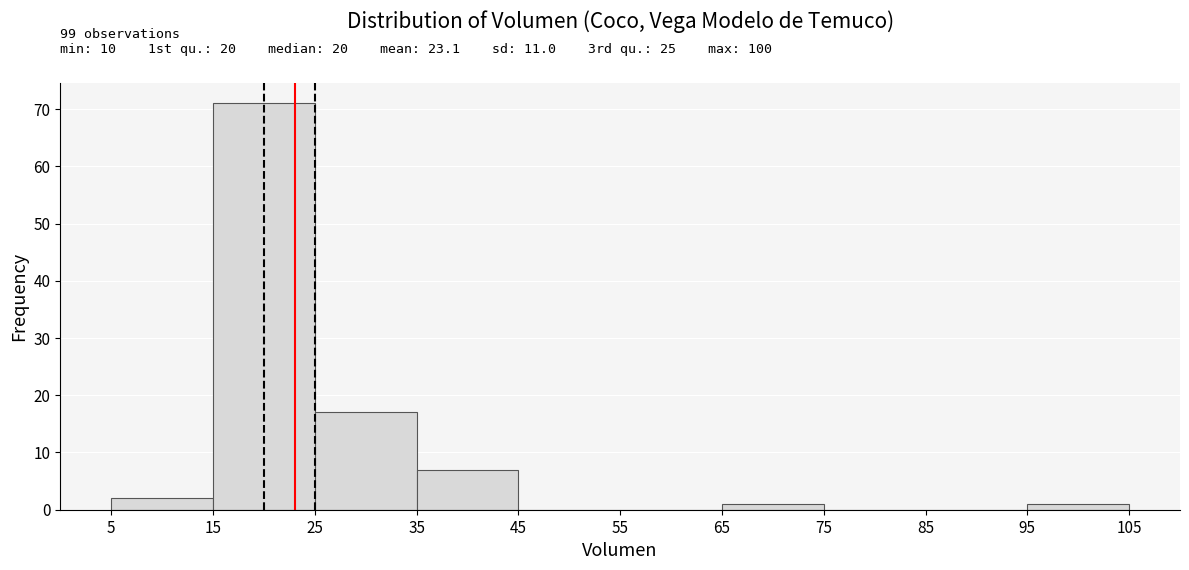

Over which range of the x-axis is the bar tallest?

15 to 25